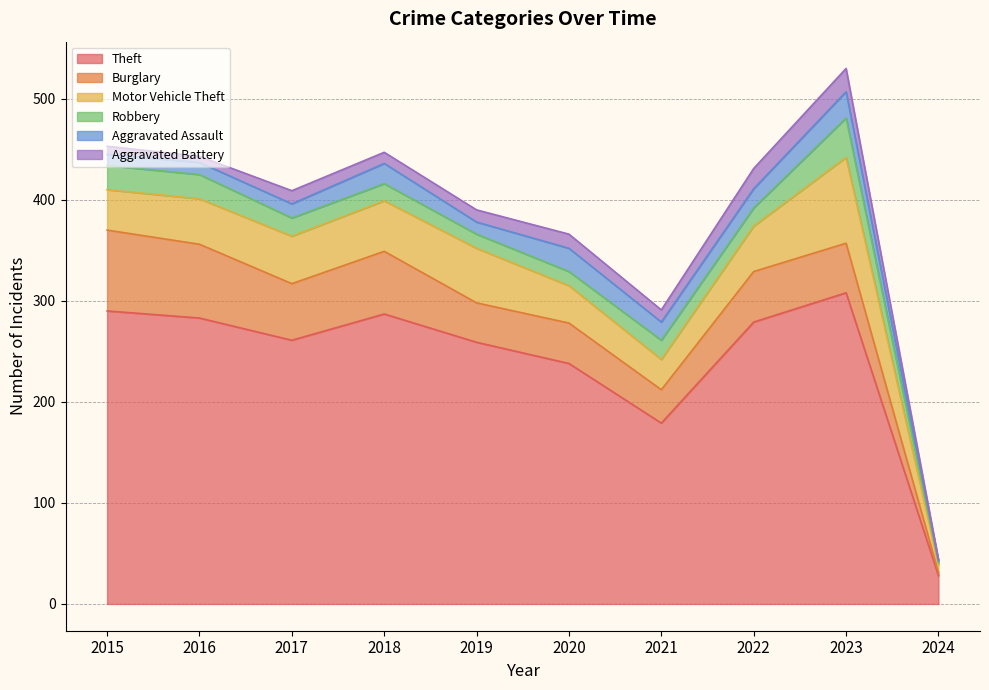

Does the chart have visible grid lines?

Yes